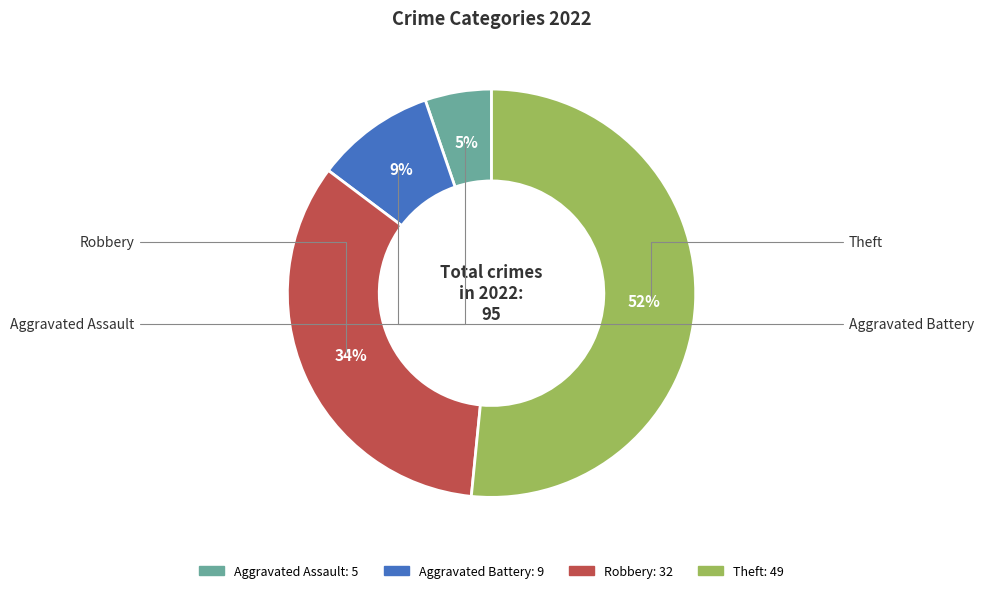

To the nearest percent, what portion does Robbery represent?

34%